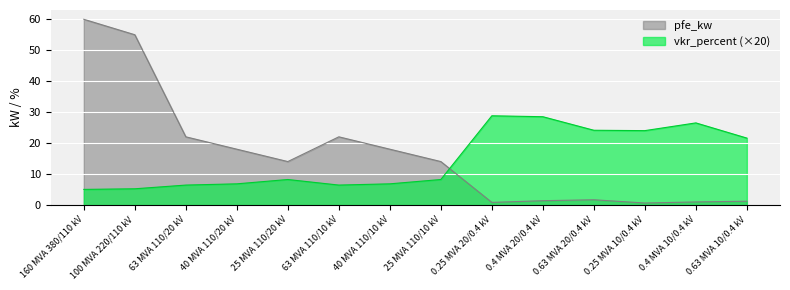

What is the label of the 7th point from the left?

40 MVA 110/10 kV